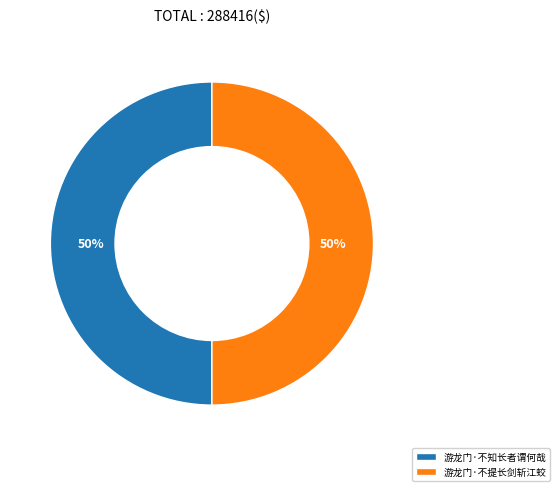

What is the ratio of the value at 游龙门·不知长者谓何哉 to the value at 游龙门·不提长剑斩江蛟?

1.0